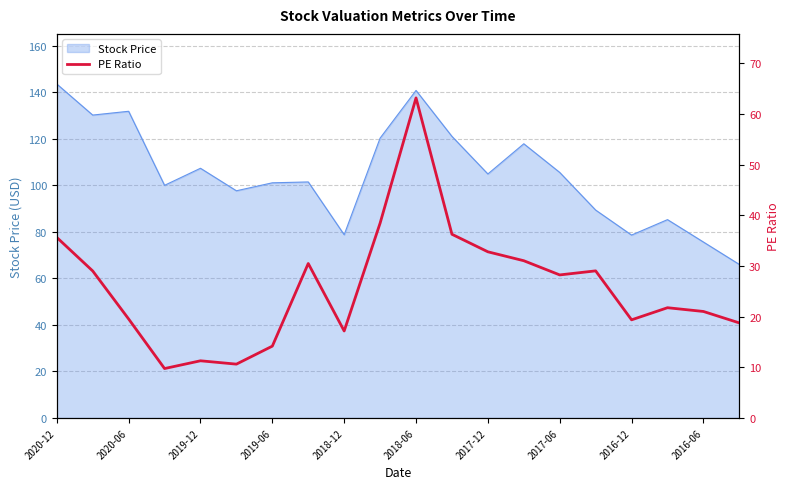

True or false: Stock Price has a value of 198.4 at 2020-12.

False